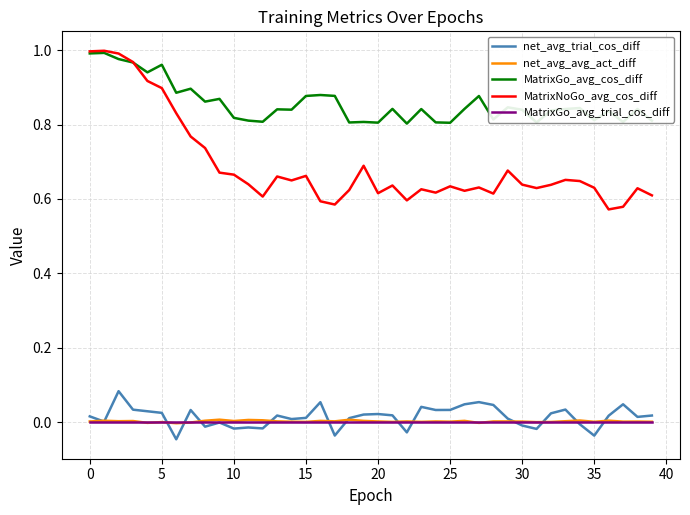

Which series has the widest spread of values?

MatrixNoGo_avg_cos_diff